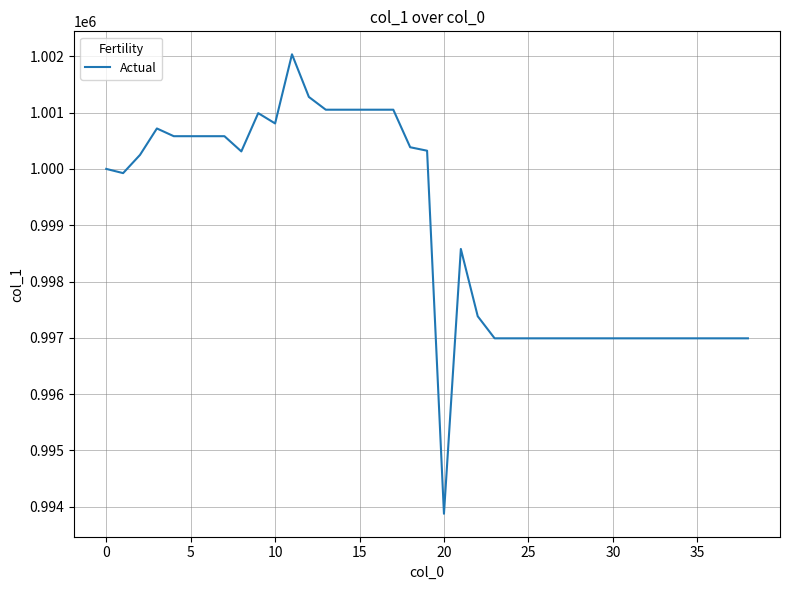

What is the greatest value displayed?

1002034.9